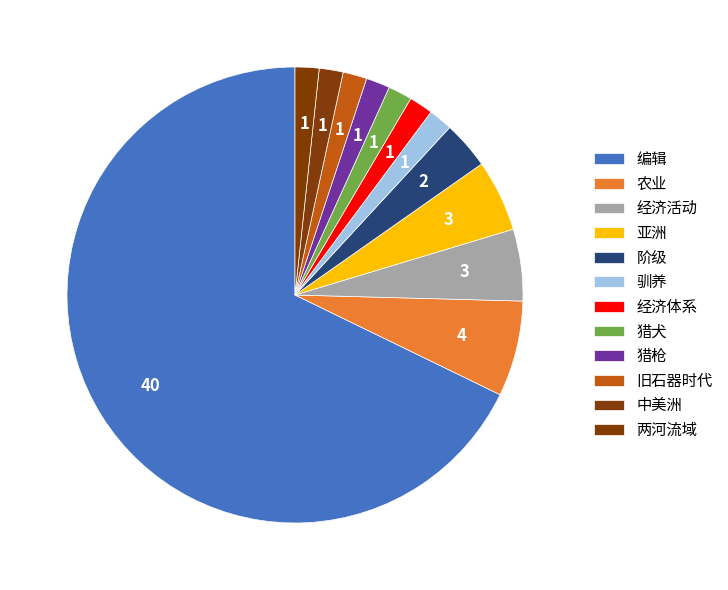

Which slice represents more than half of the pie?

编辑